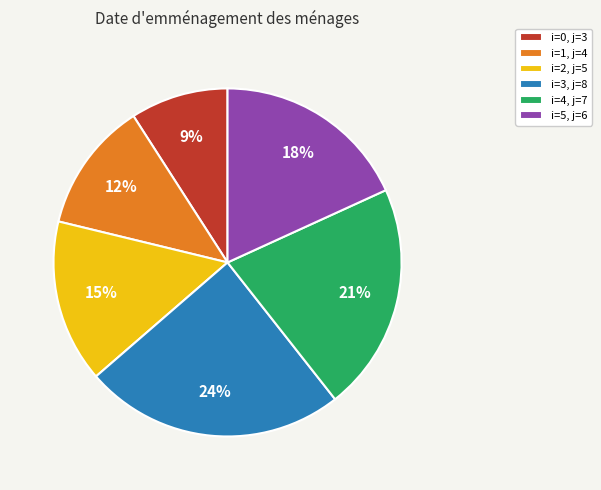

True or false: i=0, j=3 accounts for 2% of the total.

False